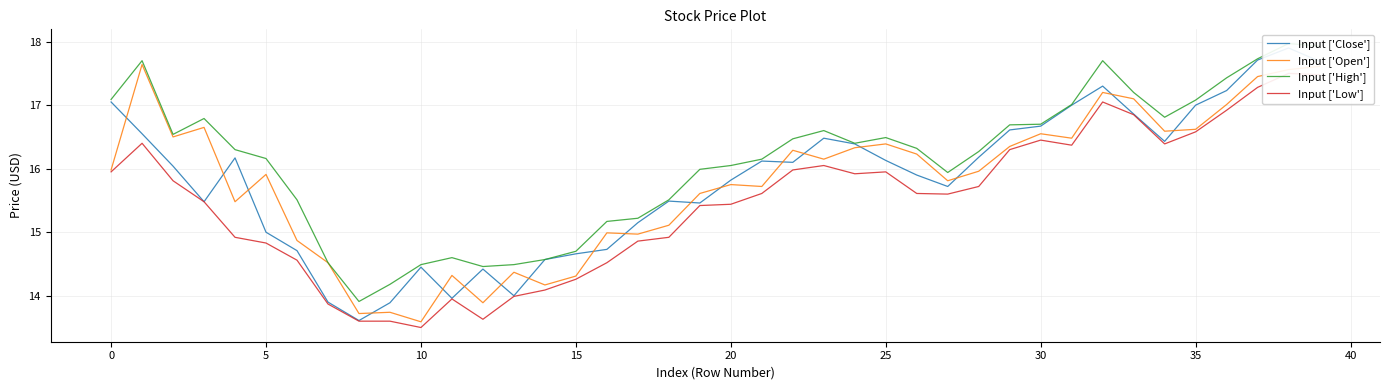

The value of Open at 39 is 24.3. True or false?

False